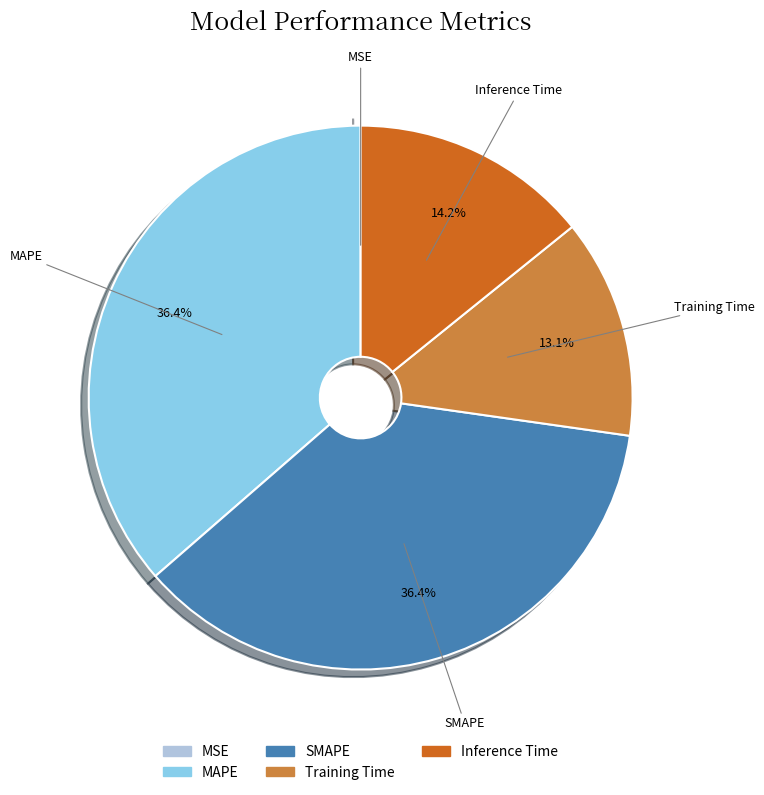

Does any single category account for the majority?

No